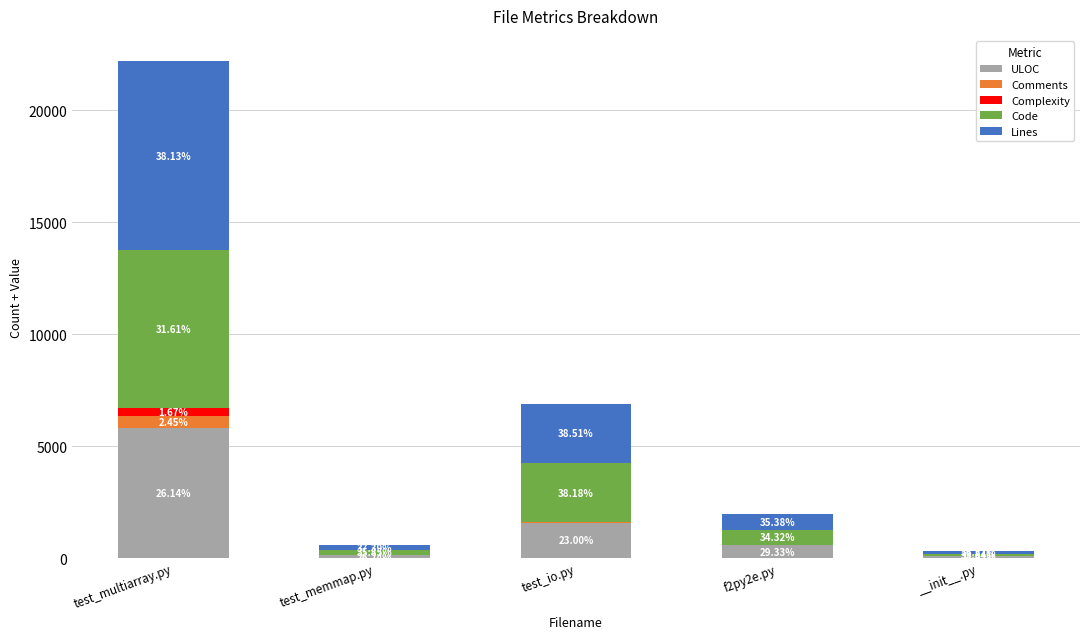

What are all the series names shown in the legend?

ULOC, Comments, Complexity, Code, Lines